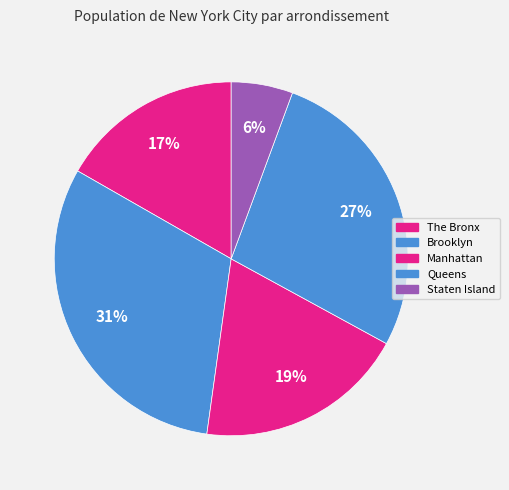

Rank the categories by value from highest to lowest.

Brooklyn, Queens, Manhattan, The Bronx, Staten Island